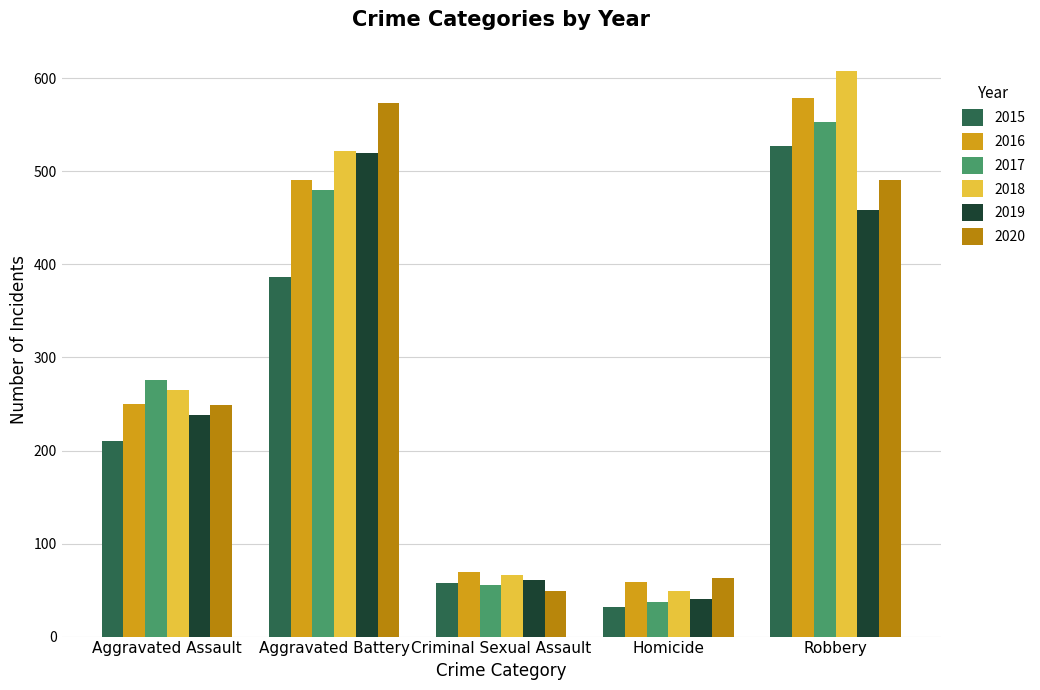

What are all the series names shown in the legend?

2015, 2016, 2017, 2018, 2019, 2020